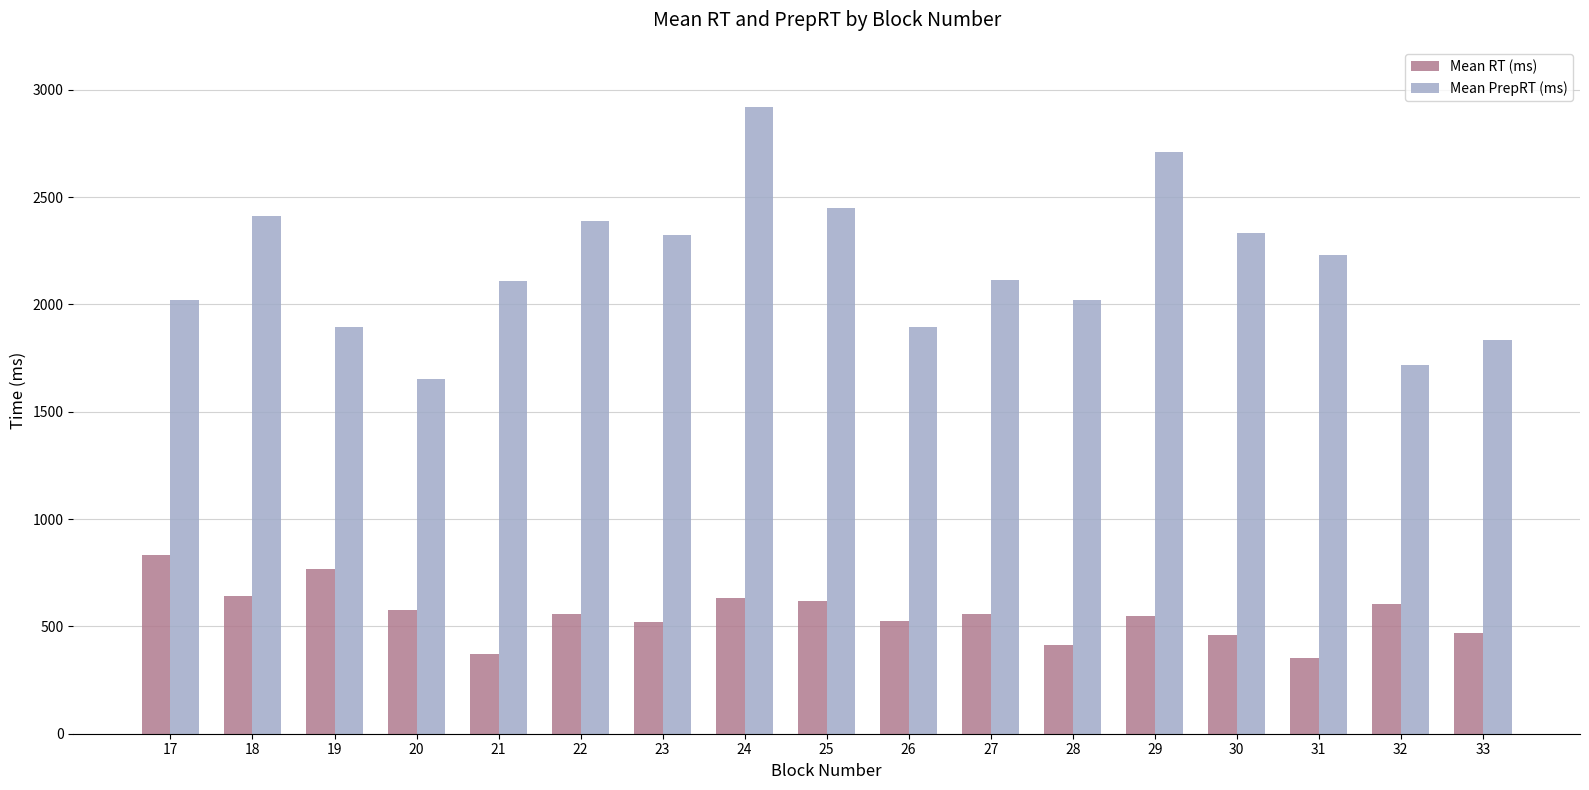

Rank the series by their average value, from highest to lowest.

Mean PrepRT (ms), Mean RT (ms)